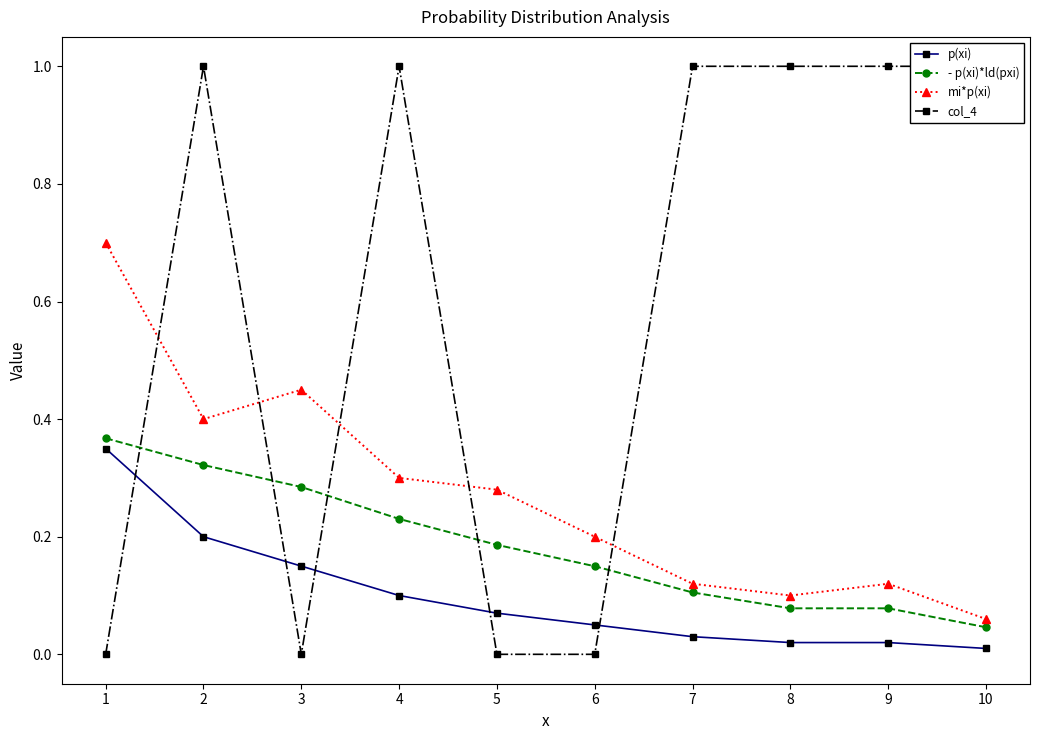

Which series has the largest total across all categories?

col_4